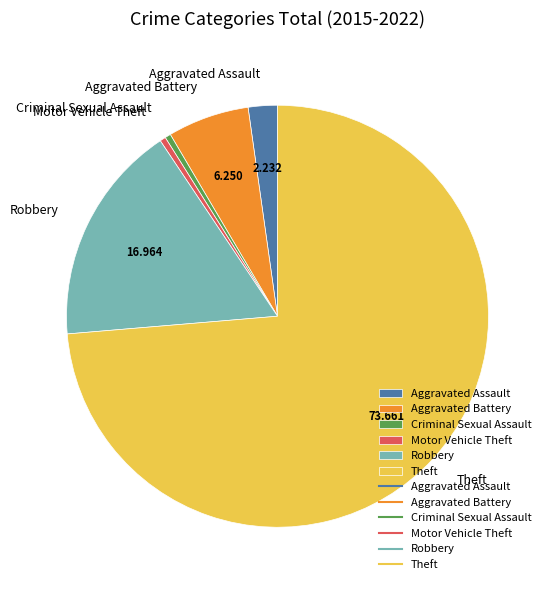

What is the largest slice in the pie chart?

Theft